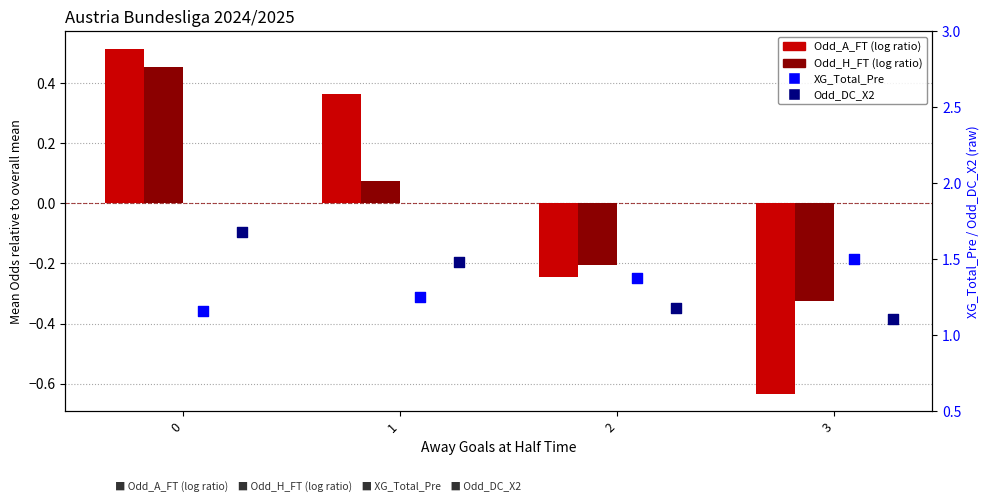

Which series has the widest spread of Y values?

Odd_A_FT (log ratio)